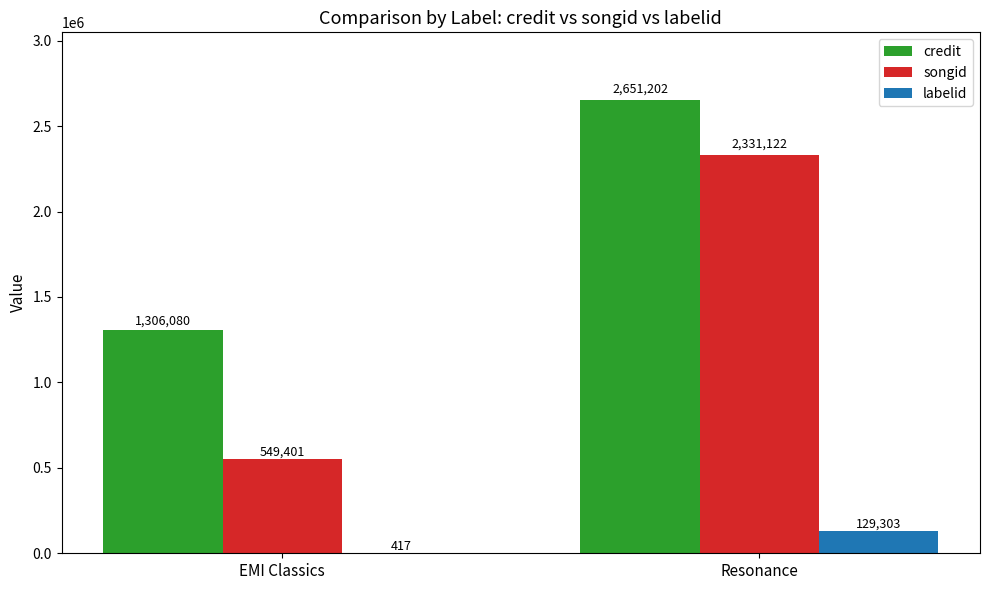

Between EMI Classics and Resonance, which series saw the biggest shift?

songid